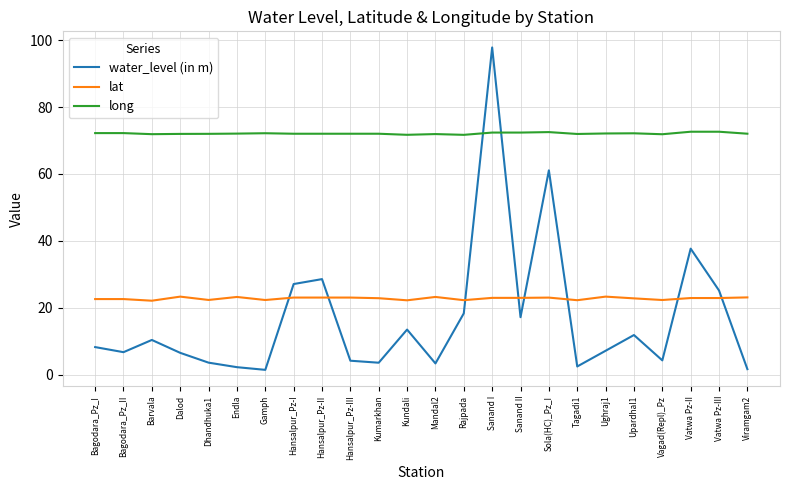

Which series has the largest range (max minus min)?

water_level (in m)